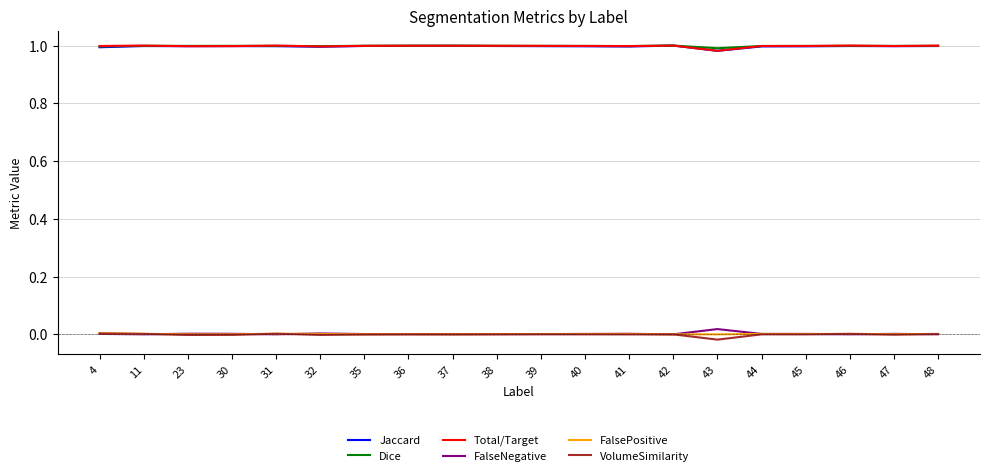

True or false: FalseNegative and Dice cross at least once.

False